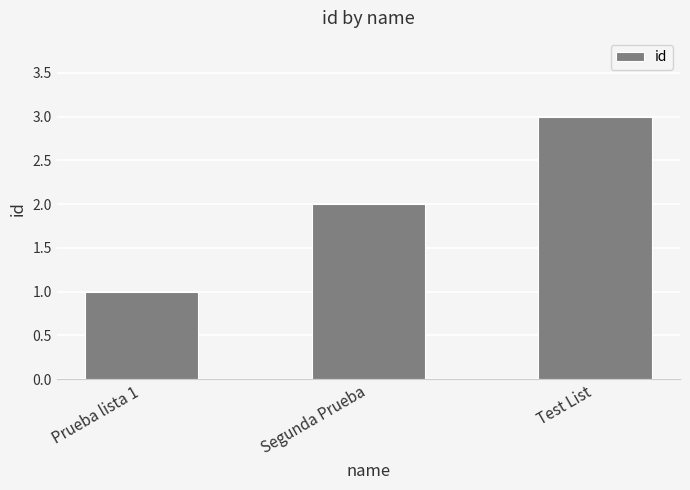

Rank the categories by value from lowest to highest.

Prueba lista 1, Segunda Prueba, Test List